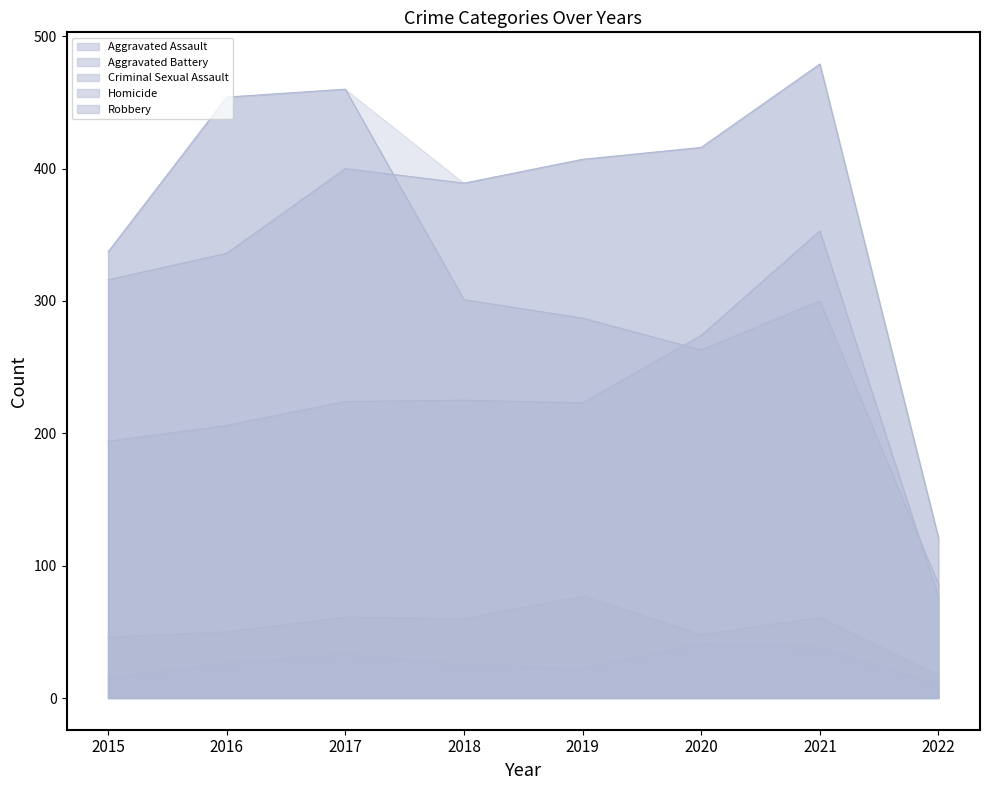

At which category does the chart reach its peak across all series?

2021